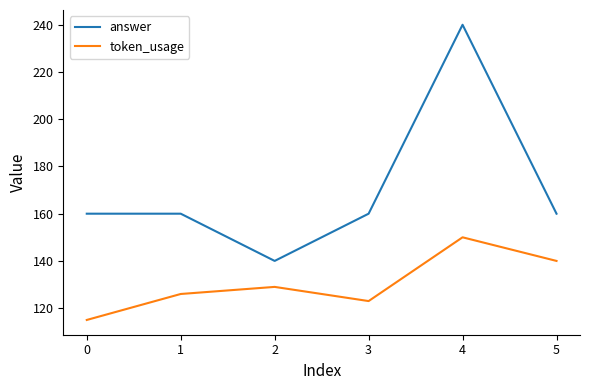

What is the spread (max minus min) of values at 0?

45